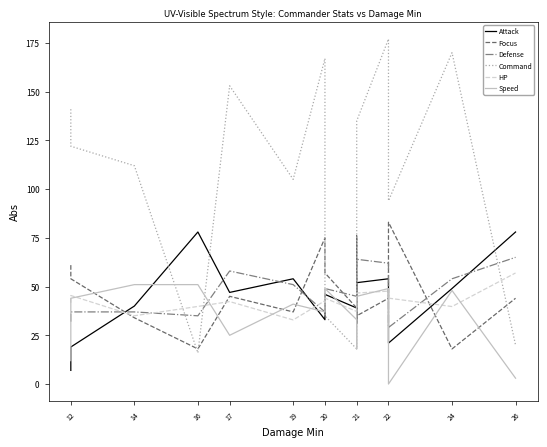

Reading left to right, transcribe all the data shown in this chart.

Attack: 7.0	19.0	40.0	78.0	47.0	54.0	33.0	41.0	46.0	39.0	31.0	52.0	54.0	46.0	21.0	49.0	78.0
Focus: 61.0	54.0	34.0	18.0	45.0	37.0	75.0	58.0	57.0	39.0	76.0	35.0	44.0	49.0	83.0	18.0	44.0
Defense: 32.0	37.0	37.0	35.0	58.0	51.0	37.0	35.0	49.0	45.0	33.0	64.0	62.0	54.0	29.0	54.0	65.0
Command: 141.0	122.0	112.0	16.0	153.0	105.0	167.0	155.0	35.0	18.0	72.0	135.0	177.0	172.0	94.0	170.0	20.0
HP: 41.7	45.4	35.0	39.8	42.3	32.9	42.7	41.9	44.1	37.2	43.9	46.7	47.7	44.1	44.1	39.8	57.0
Speed: 12.0	44.0	51.0	51.0	25.0	41.0	37.0	37.0	49.0	33.0	18.0	45.0	49.0	31.0	0.0	48.0	3.0